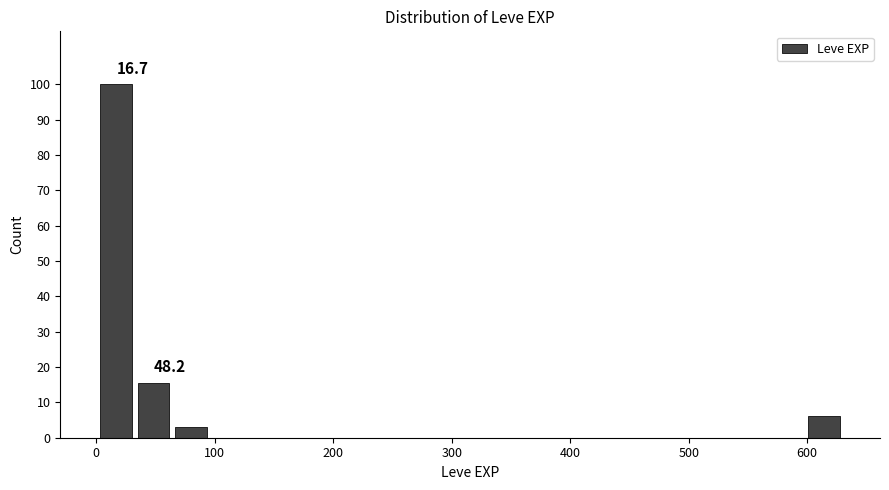

Read against the x-axis, roughly where is the centre of the tallest bar?

20